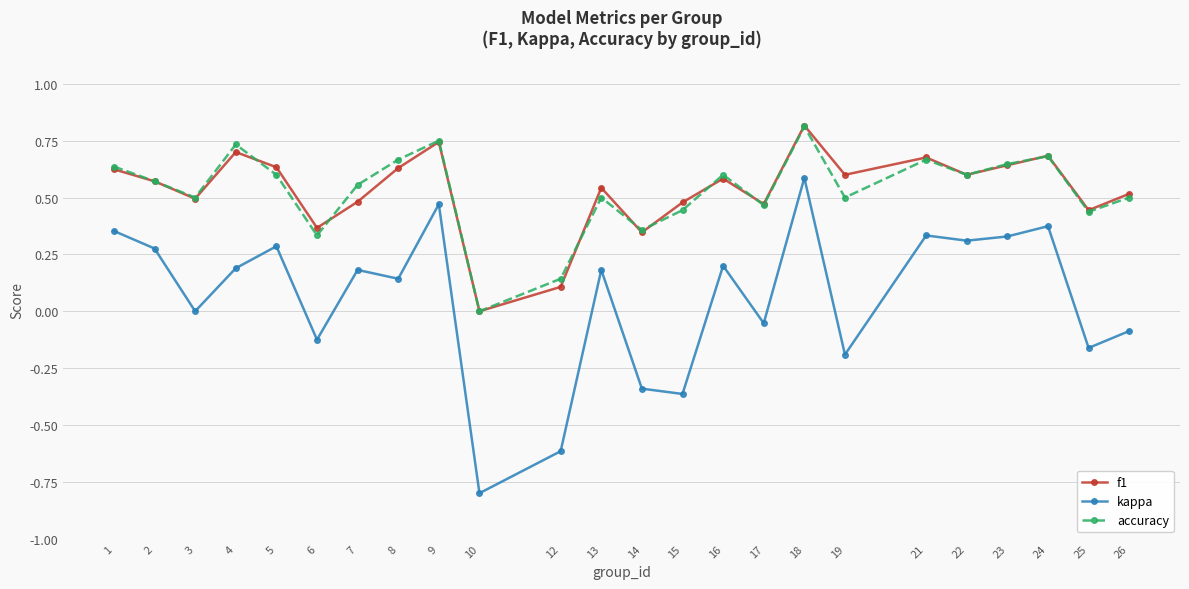

Which series has the widest spread of values?

kappa